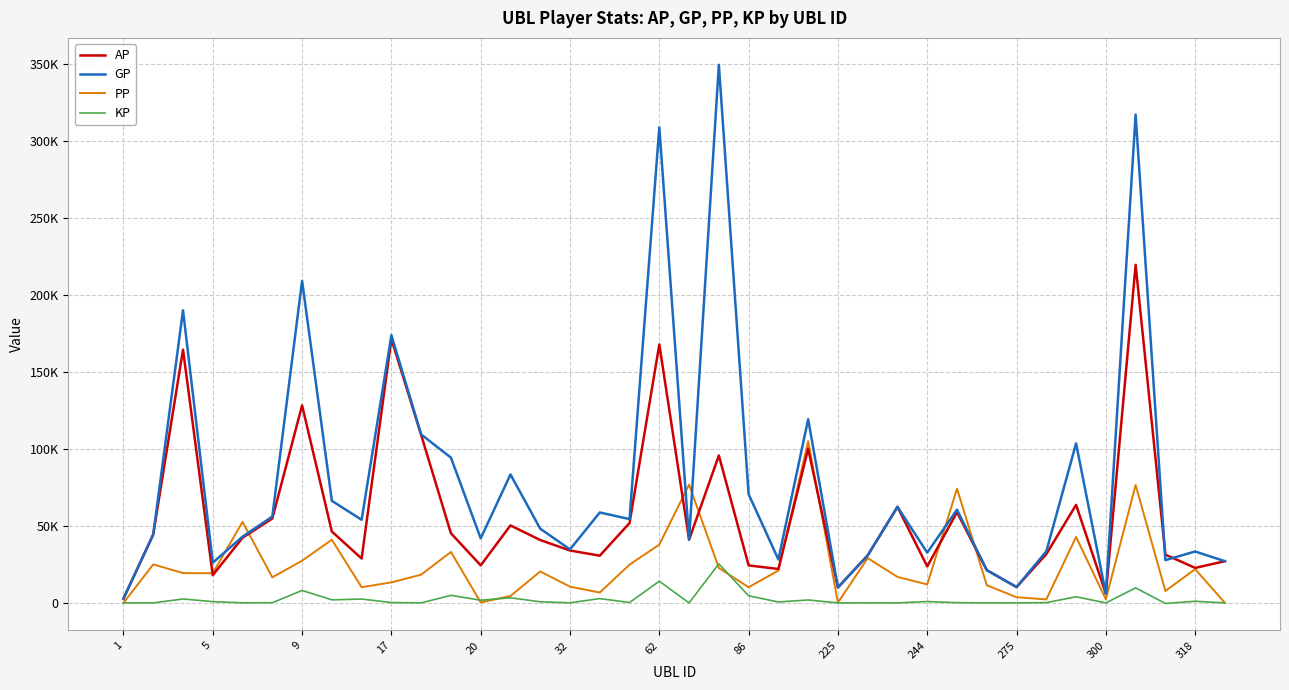

What are all the series names shown in the legend?

AP, GP, PP, KP